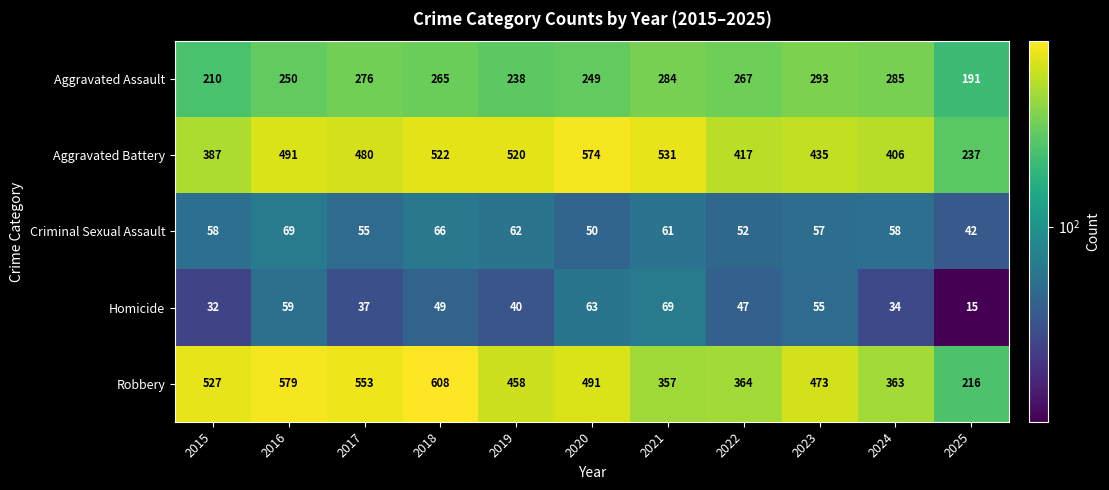

At 2018, list the series in order from largest to smallest.

Robbery, Aggravated Battery, Aggravated Assault, Criminal Sexual Assault, Homicide